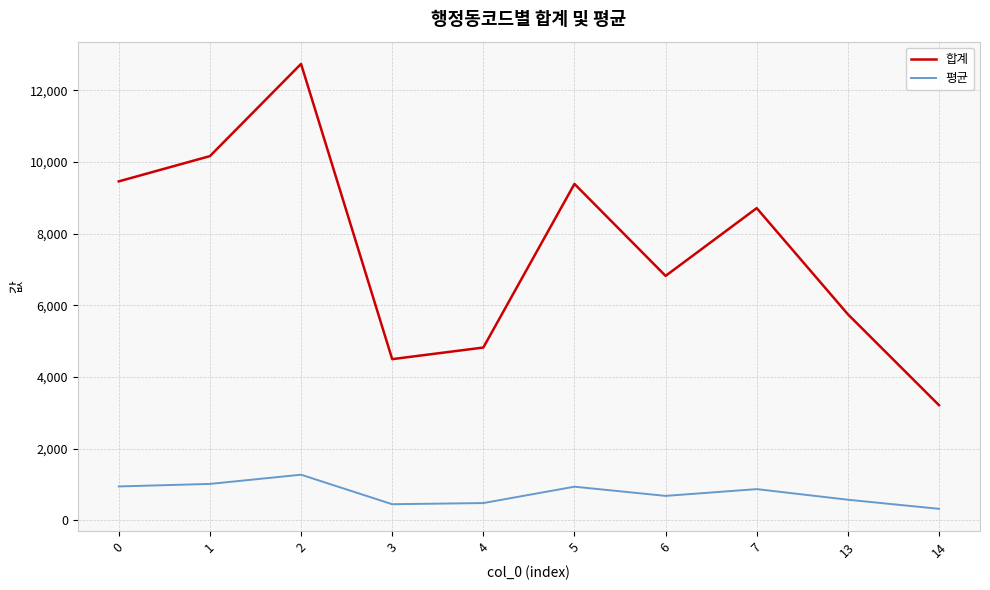

True or false: 합계 and 평균 intersect in this chart.

False